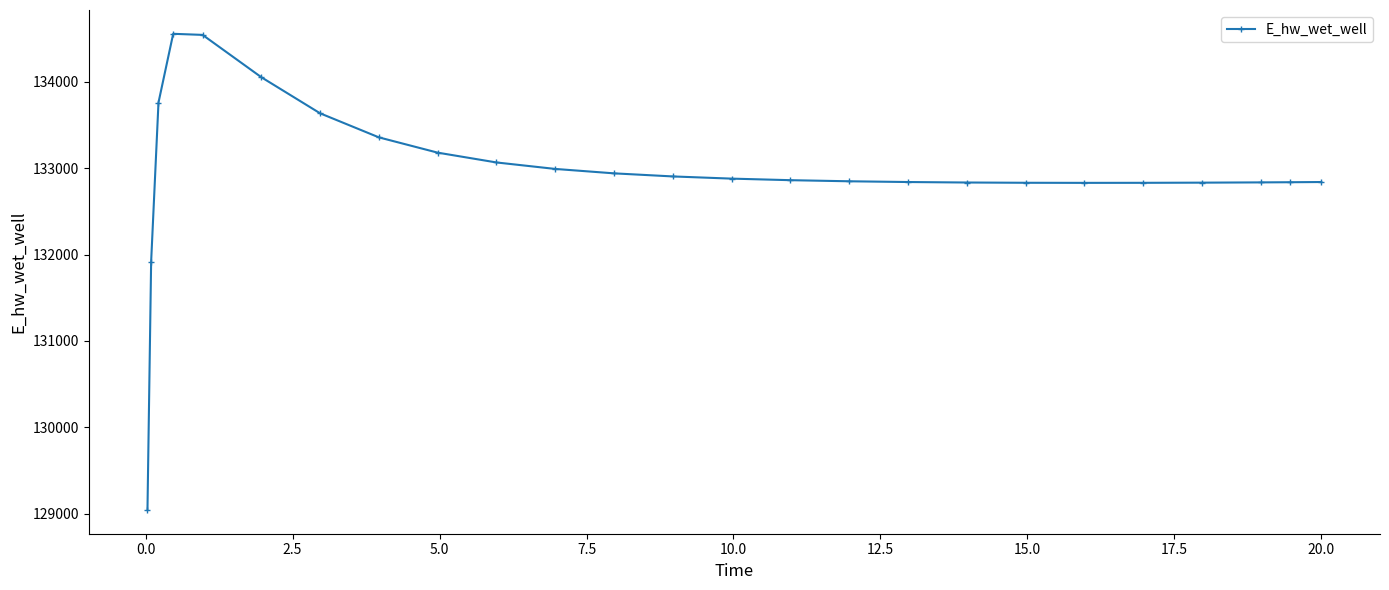

How many data points are above 132862?

13